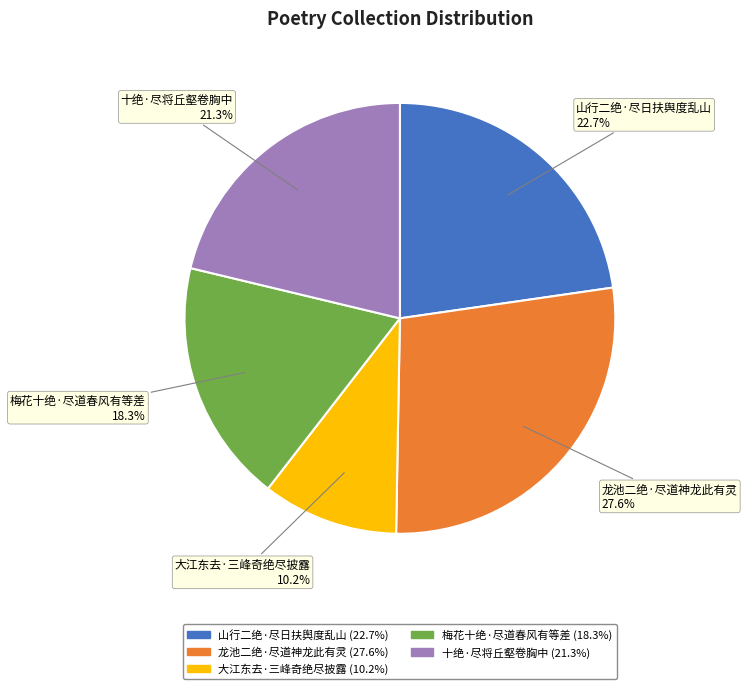

To the nearest percent, what percentage of the pie is 大江东去·三峰奇绝尽披露?

10%